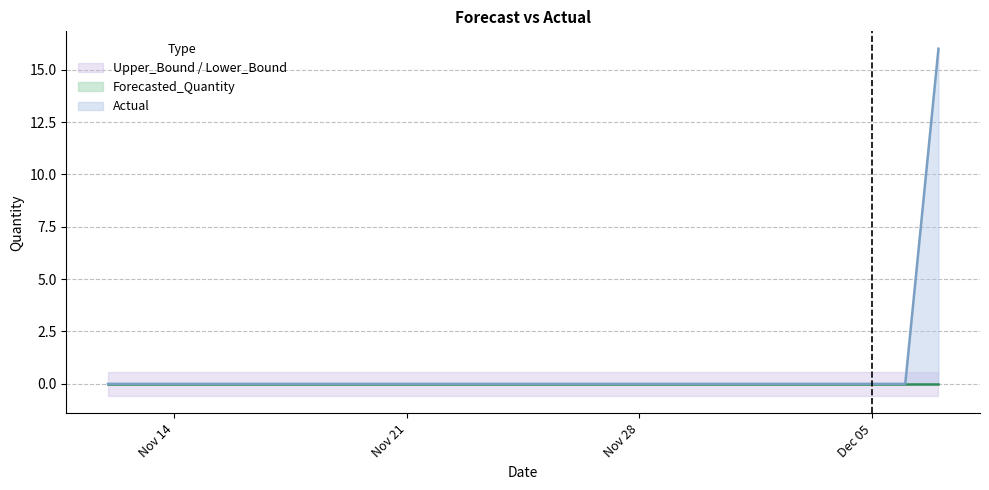

How many lines are shown in the chart?

4